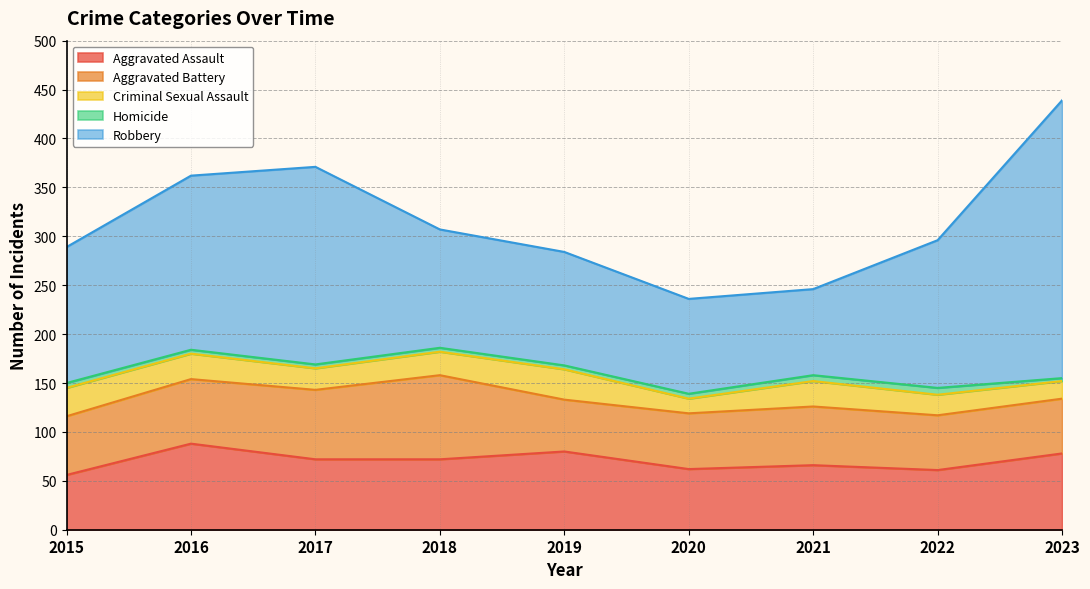

Is the value of Aggravated Battery at 2023 greater than the value of Homicide at 2023?

Yes